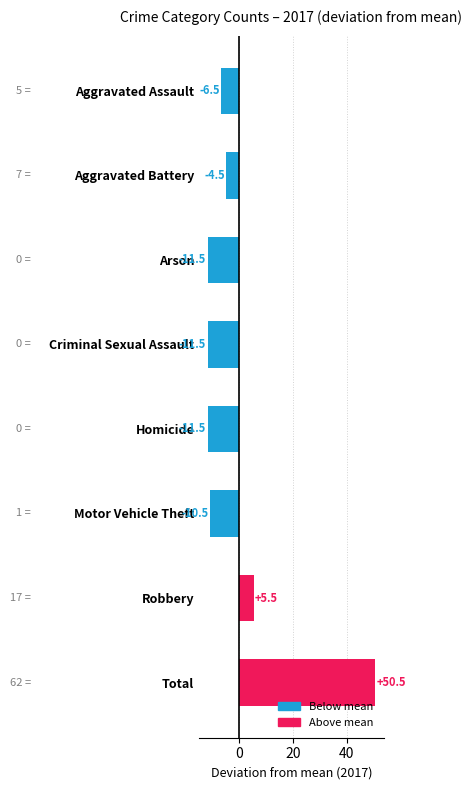

Reading top to bottom, what are all the values shown in this chart?

Aggravated Assault=-6.5	Aggravated Battery=-4.5	Arson=-11.5	Criminal Sexual Assault=-11.5	Homicide=-11.5	Motor Vehicle Theft=-10.5	Robbery=5.5	Total=50.5